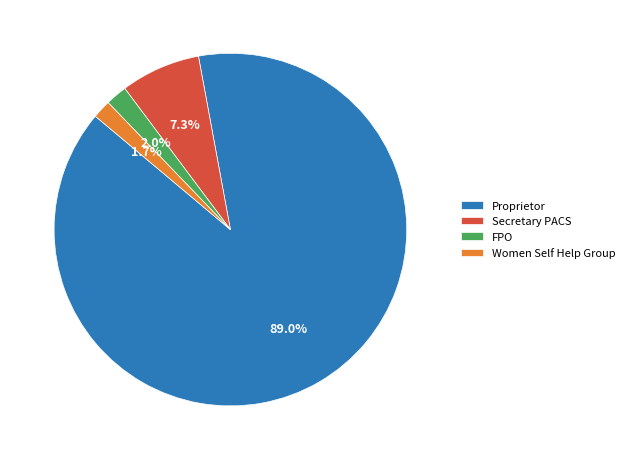

Does Proprietor represent more than half of the total?

Yes